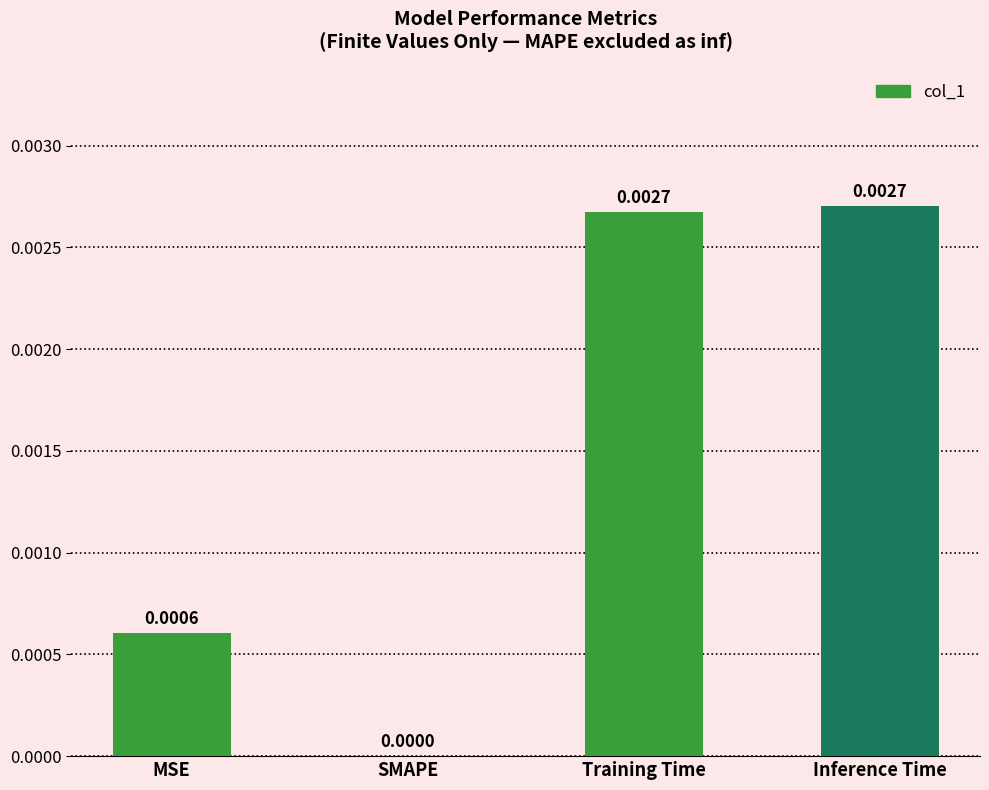

Between Inference Time and SMAPE, which is larger?

Inference Time